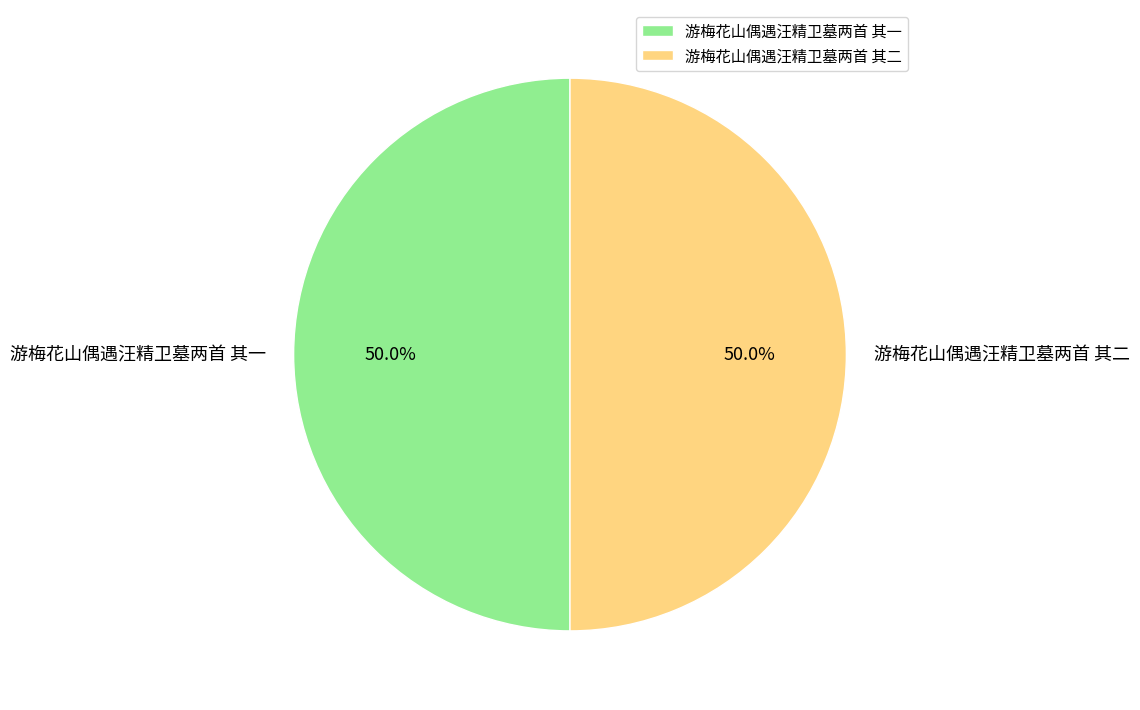

Approximately how many times larger is the value at 游梅花山偶遇汪精卫墓两首 其一 compared to 游梅花山偶遇汪精卫墓两首 其二?

1.0